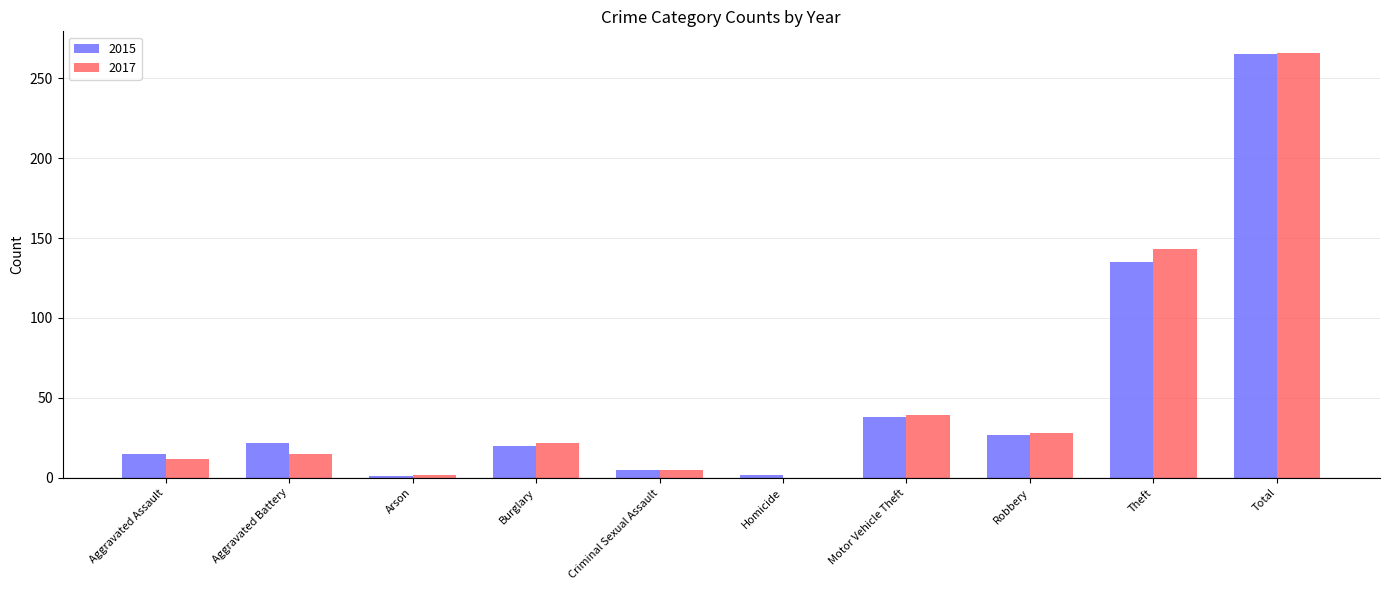

Which category has the highest value across all series?

Total